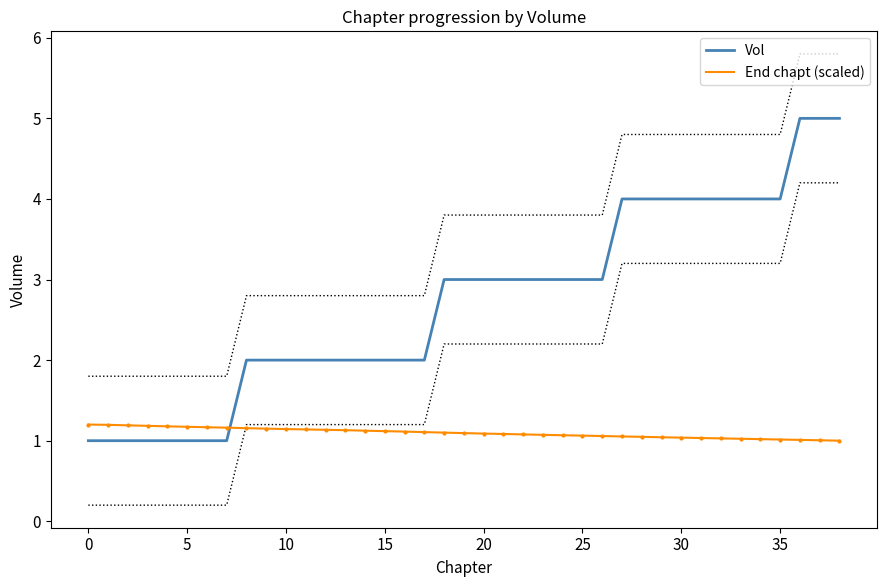

Reading right to left, what are all the values shown in this chart?

Vol: 5.0	5.0	5.0	4.0	4.0	4.0	4.0	4.0	4.0	4.0	4.0	4.0	3.0	3.0	3.0	3.0	3.0	3.0	3.0	3.0	3.0	2.0	2.0	2.0	2.0	2.0	2.0	2.0	2.0	2.0	2.0	1.0	1.0	1.0	1.0	1.0	1.0	1.0	1.0
End chapt (scaled): 1.0	1.0	1.0	1.0	1.0	1.0	1.0	1.0	1.0	1.0	1.0	1.1	1.1	1.1	1.1	1.1	1.1	1.1	1.1	1.1	1.1	1.1	1.1	1.1	1.1	1.1	1.1	1.1	1.1	1.1	1.2	1.2	1.2	1.2	1.2	1.2	1.2	1.2	1.2